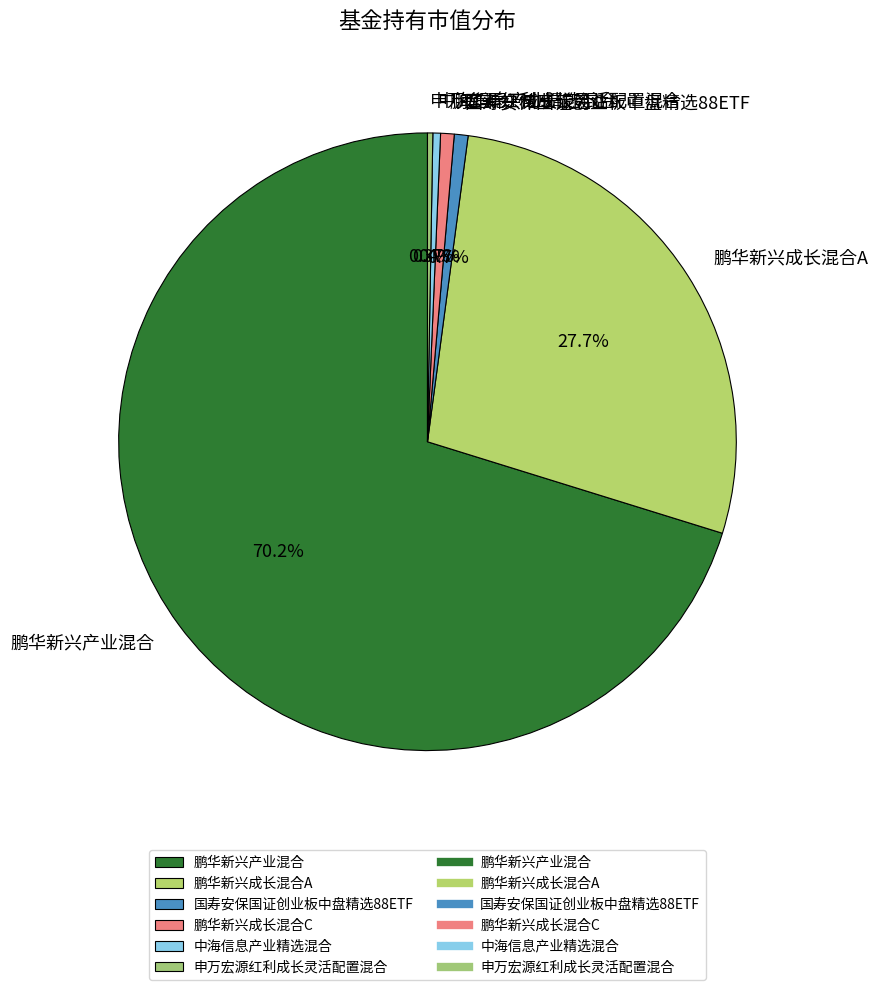

What is the largest slice in the pie chart?

鹏华新兴产业混合